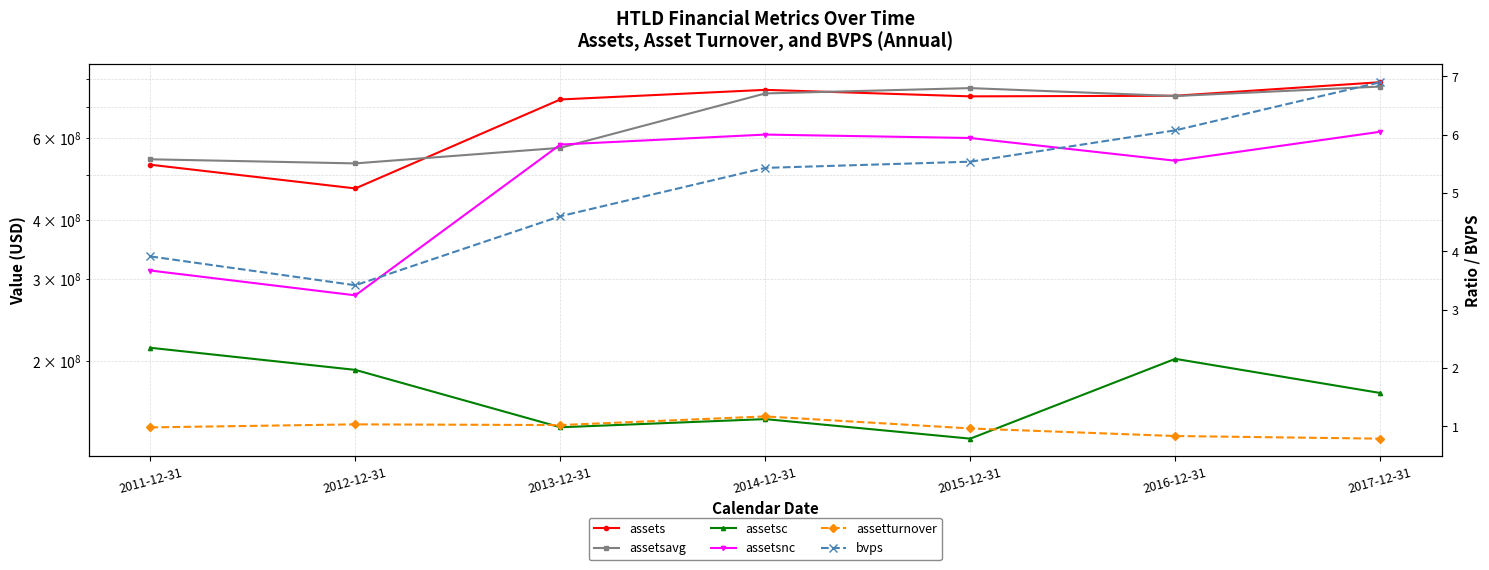

At how many categories does at least one series exceed 601001809?

5